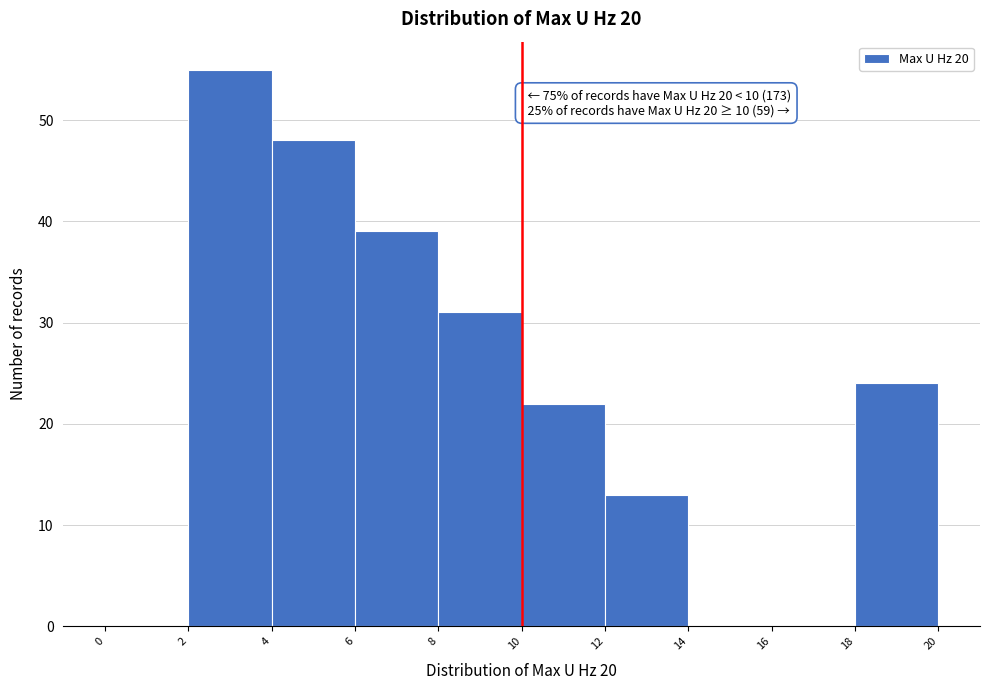

Which range on the x-axis has the tallest bar?

2 to 4